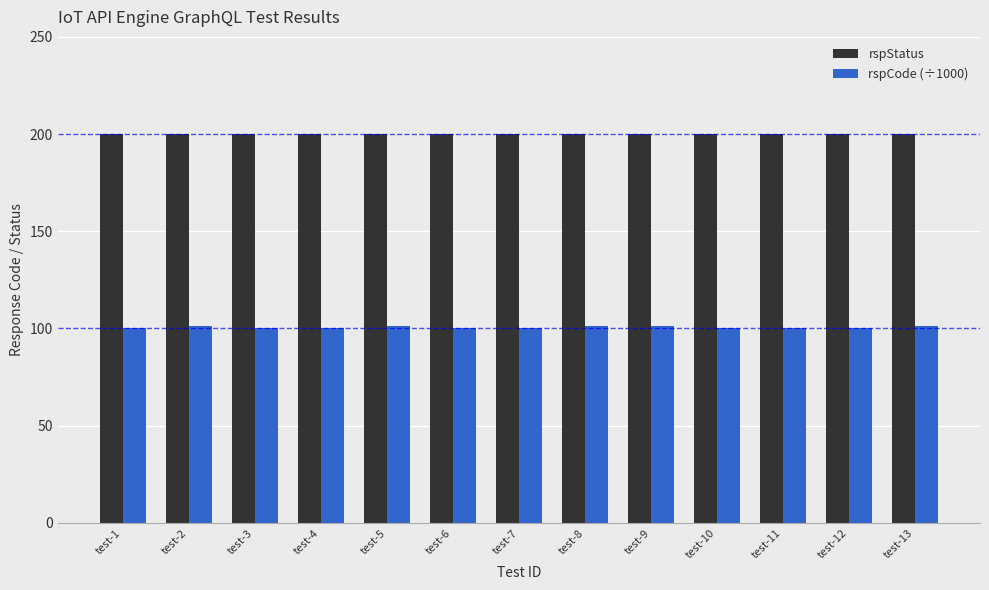

What is the difference between the rspCode (÷1000) values at test-1 and test-5?

1.3